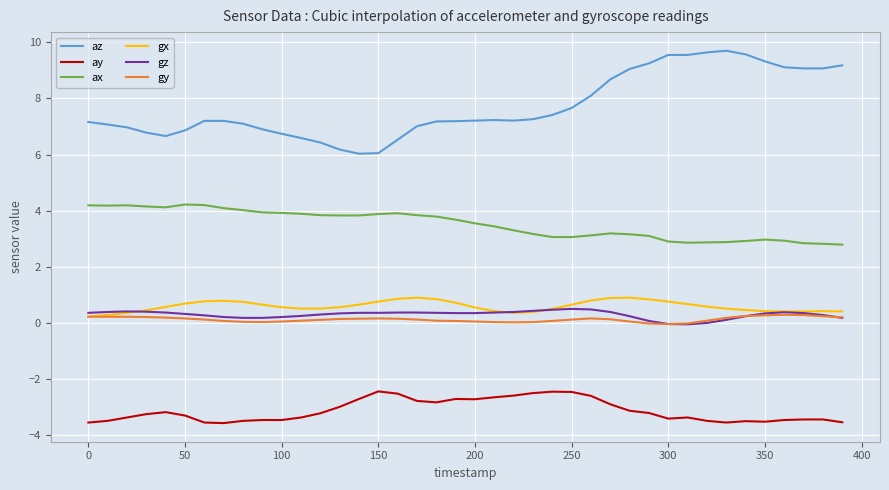

Which series has the largest total across all categories?

az